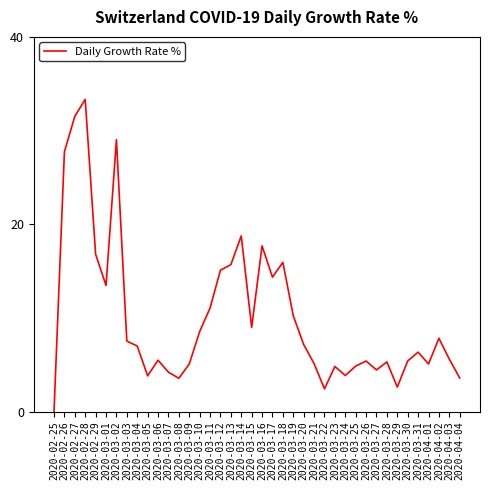

The value at 2020-04-03 is 8.8. True or false?

False